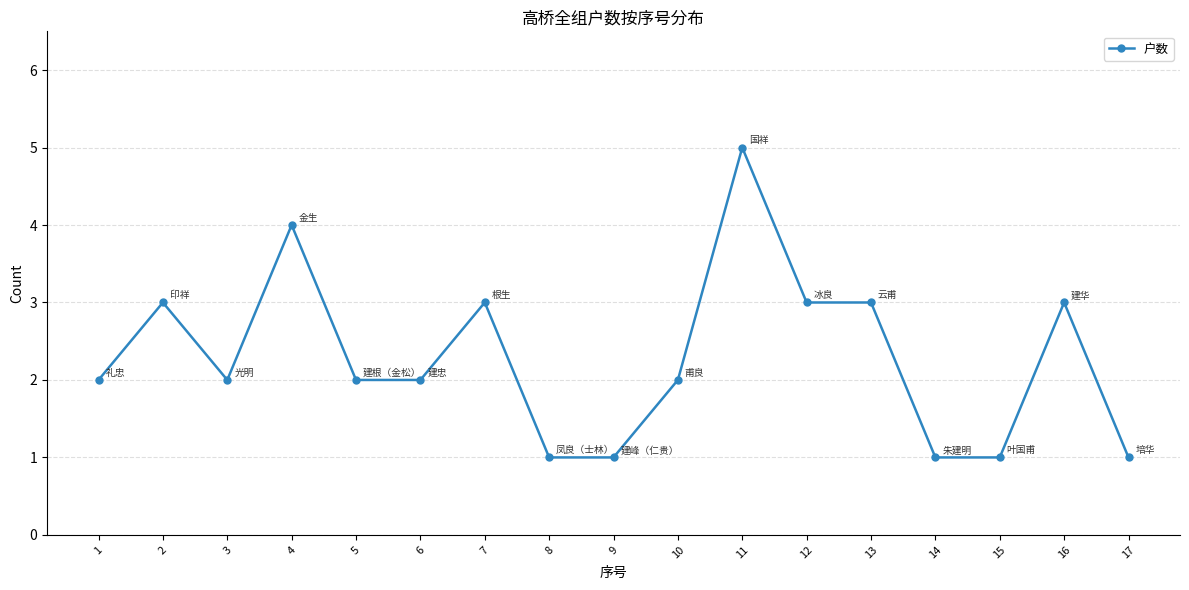

Approximately how many times larger is the value at 3 compared to 16?

0.7